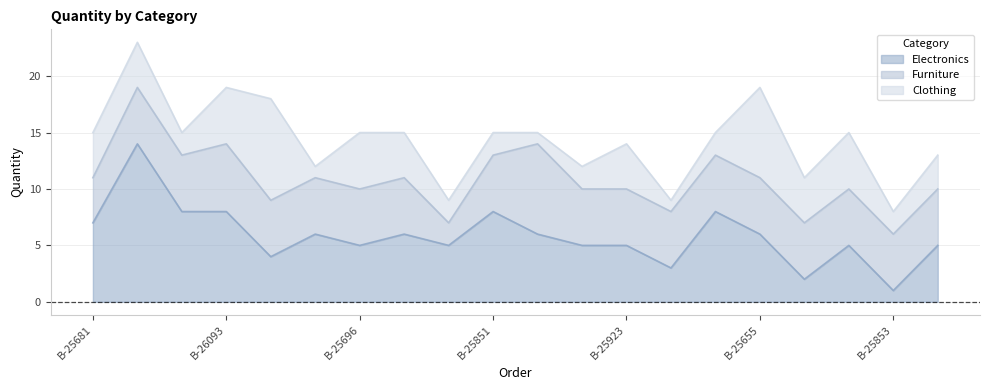

What are all the series names shown in the legend?

Electronics, Furniture, Clothing